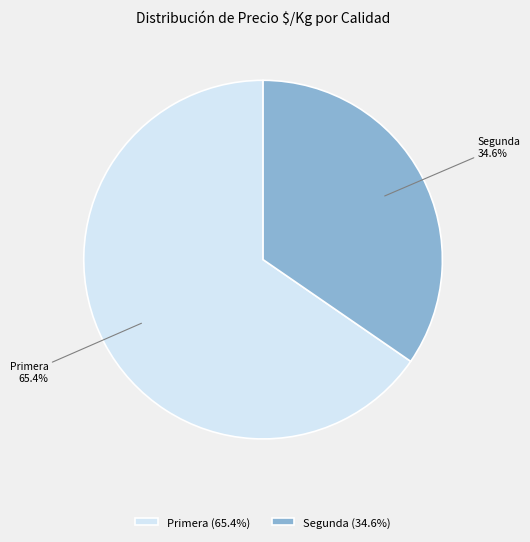

How many segments does this pie chart have?

2